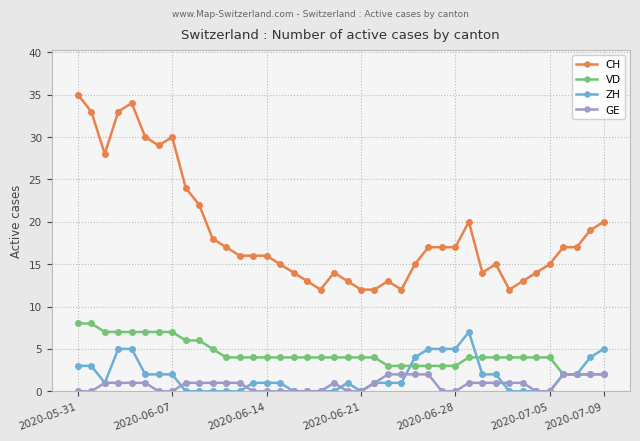

True or false: CH and VD cross at least once.

False